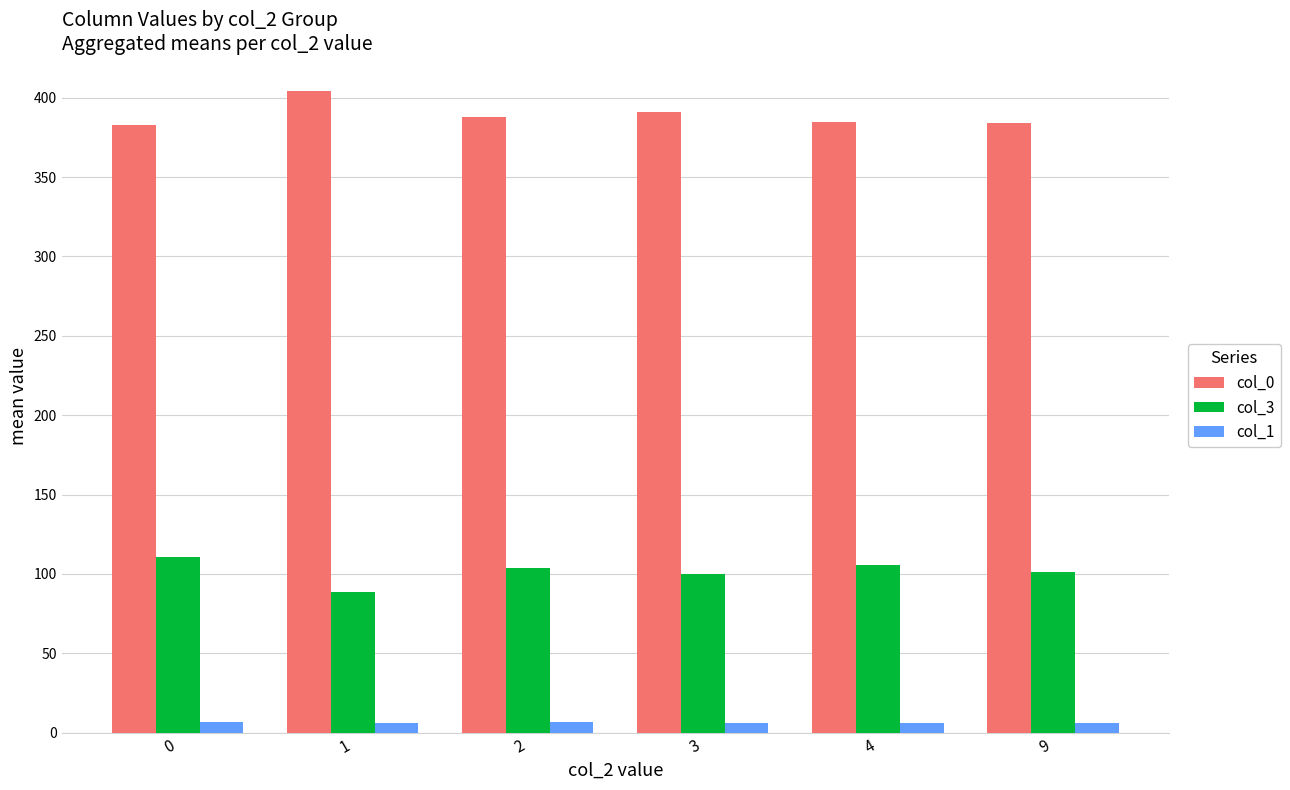

What is the average value of the col_3 series?

101.5